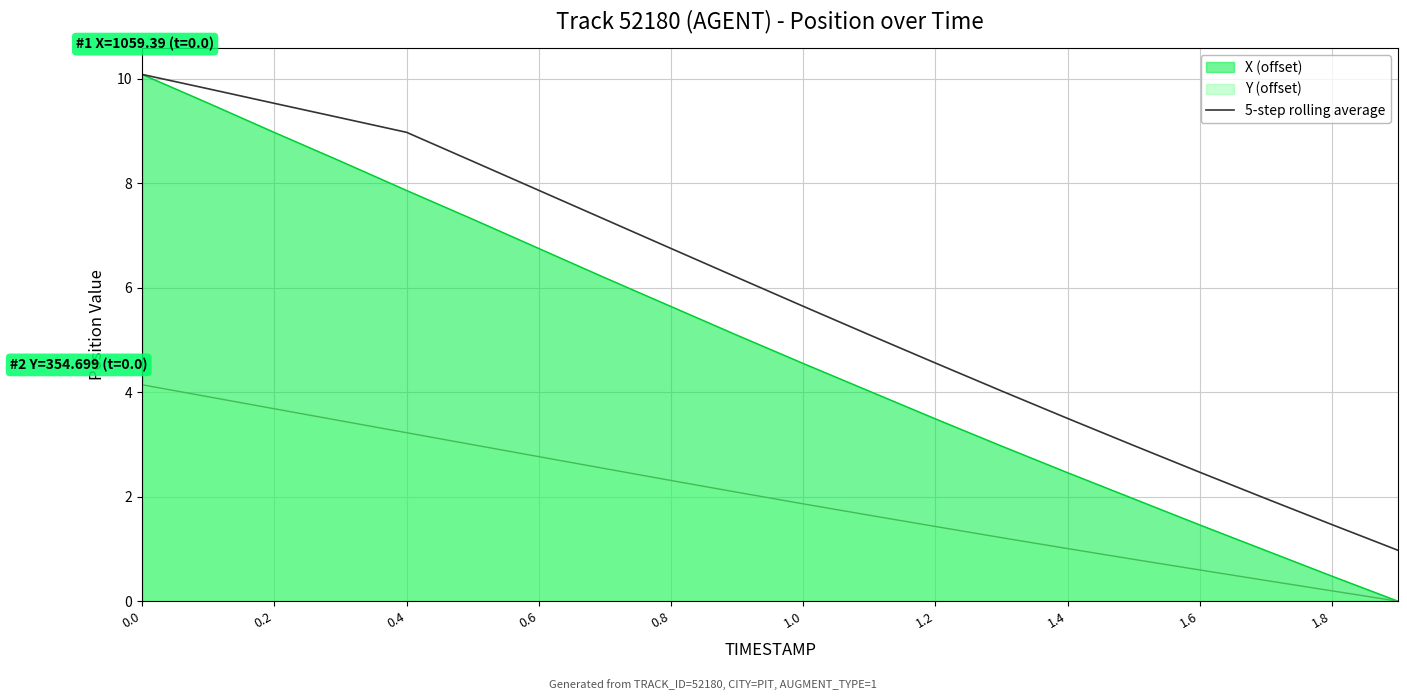

What is the average value?

5.8